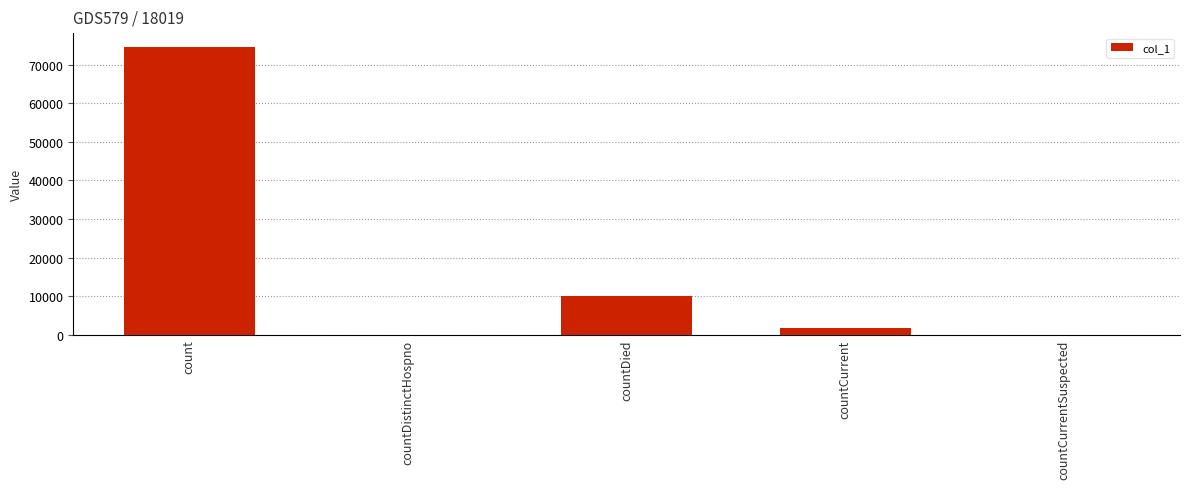

Reading left to right, list all the values displayed in this chart.

count=74469	countDistinctHospno=0	countDied=9945	countCurrent=1684	countCurrentSuspected=0